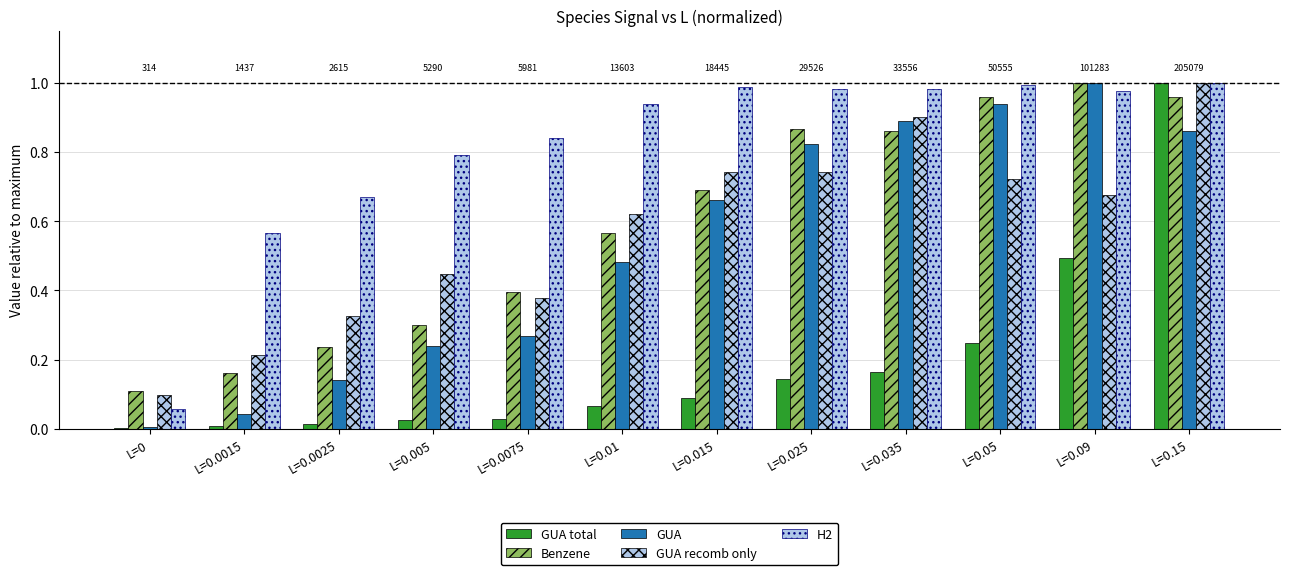

What is the sum of all H2 values?

9.8